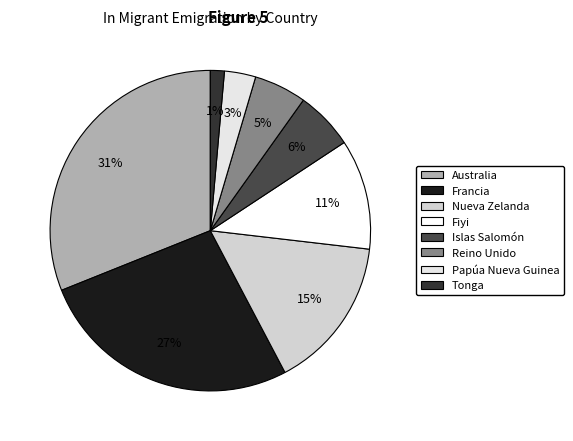

What is the largest slice in the pie chart?

Australia